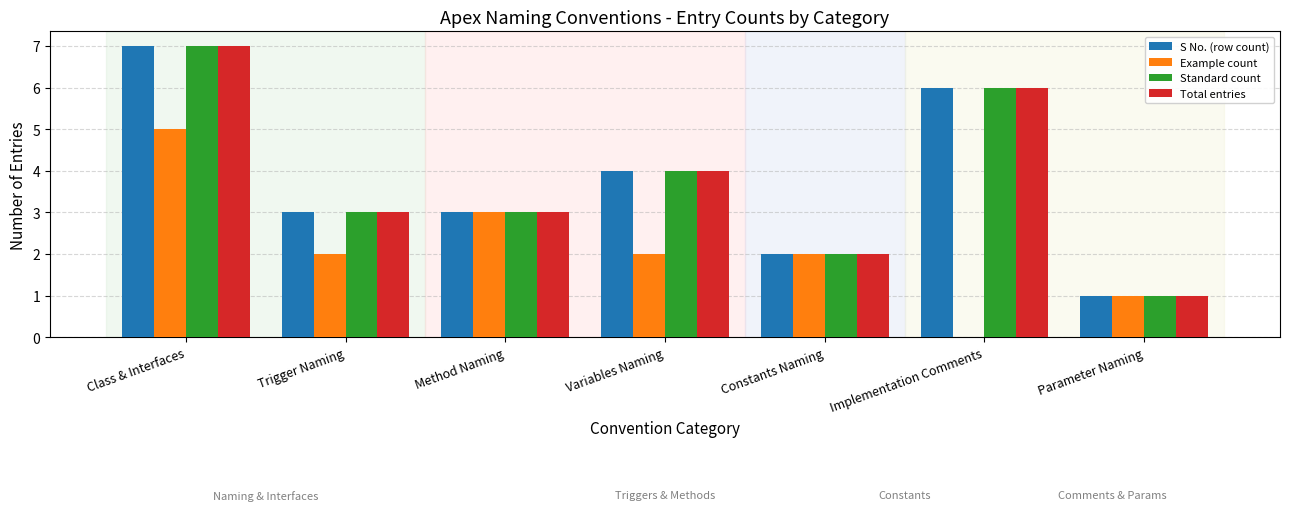

At which category does the chart reach its peak across all series?

Class & Interfaces